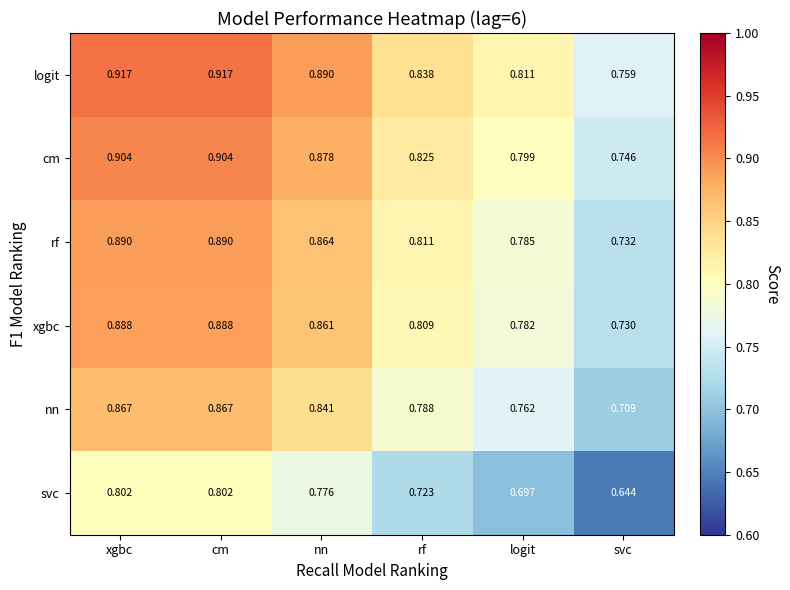

Rank the series at xgbc from lowest to highest value.

svc, nn, xgbc, rf, cm, logit